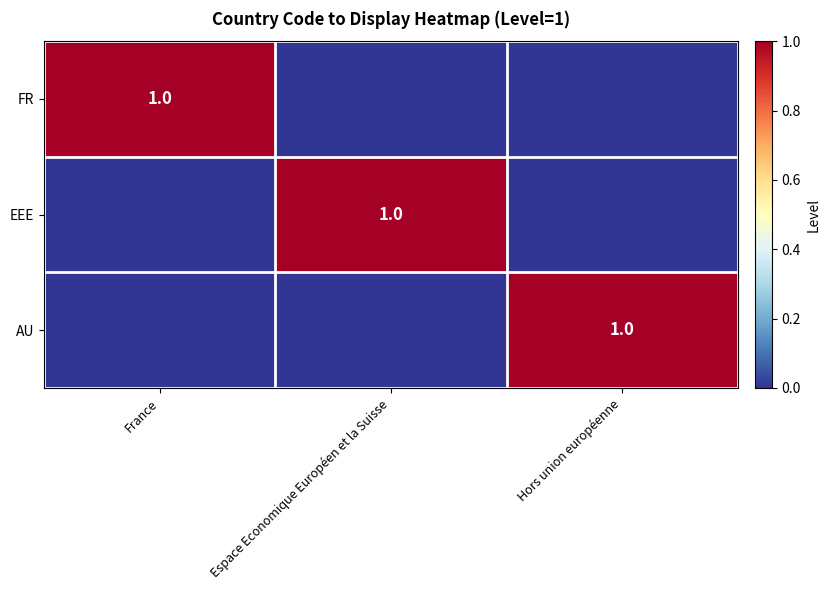

True or false: FR has a value of 1 at France.

True